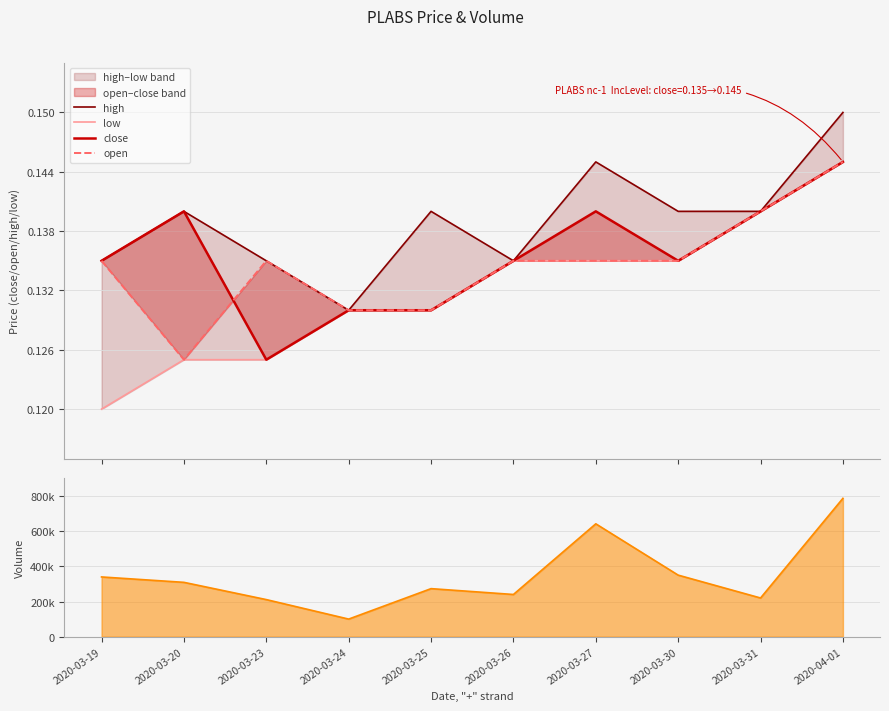

What is the label of the 10th point from the right?

2020-03-19